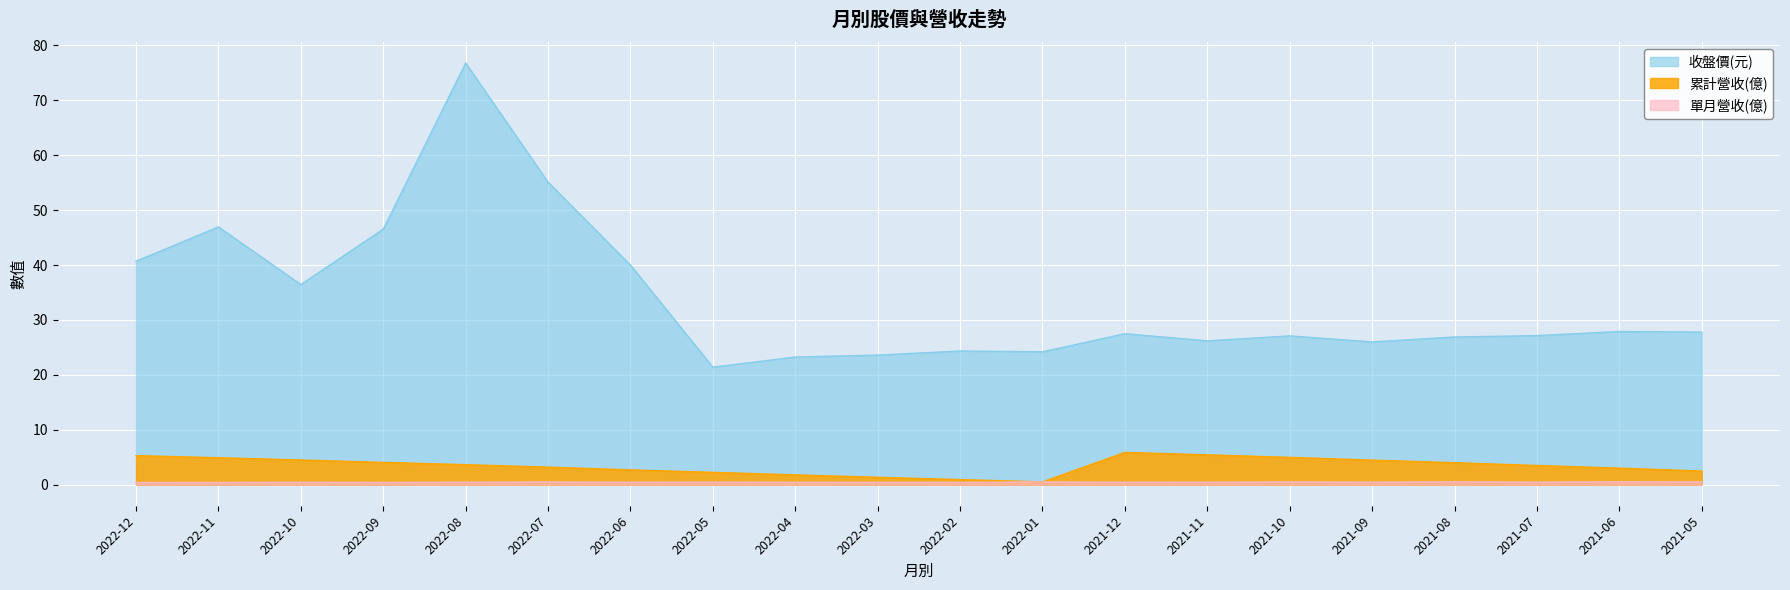

What is the difference between the second highest and minimum values in the 單月營收(億) series?

0.1